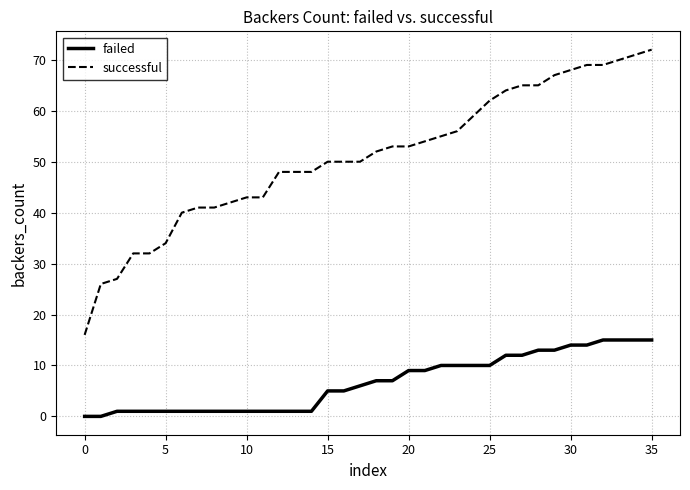

True or false: failed and successful intersect in this chart.

False